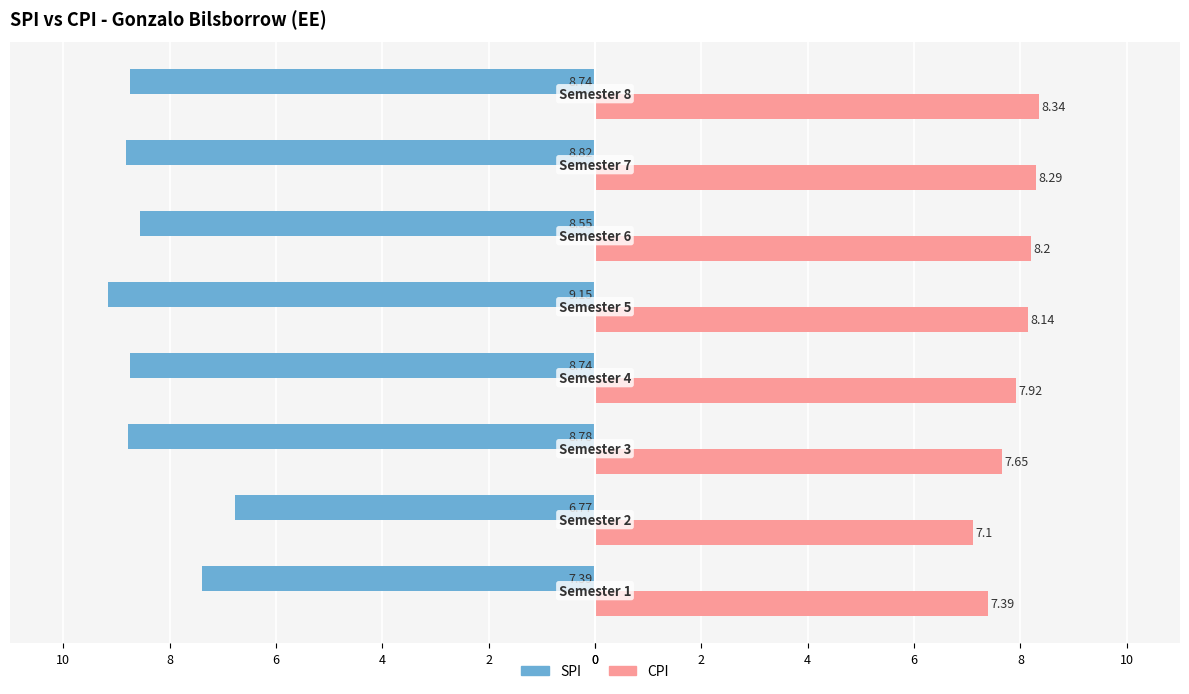

What is the smallest value displayed?

-9.2